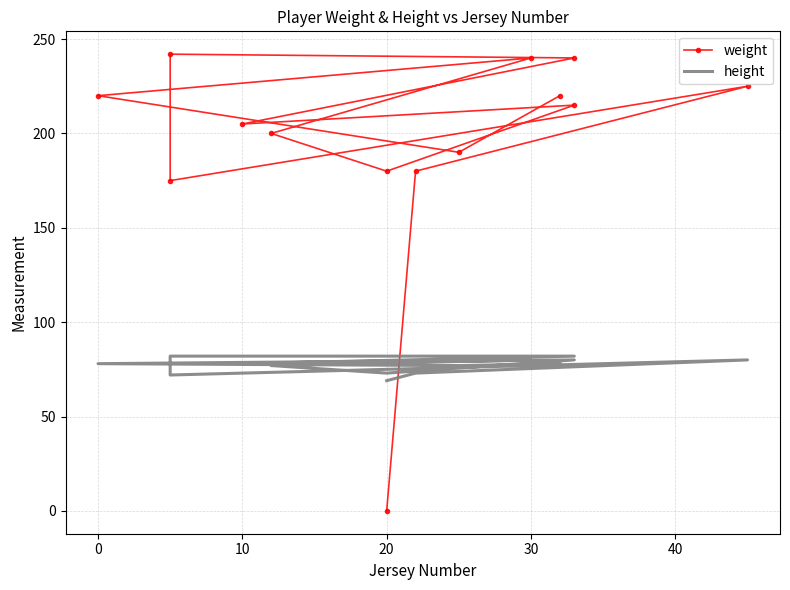

What is the value of the height point at the 3rd from the left?

78